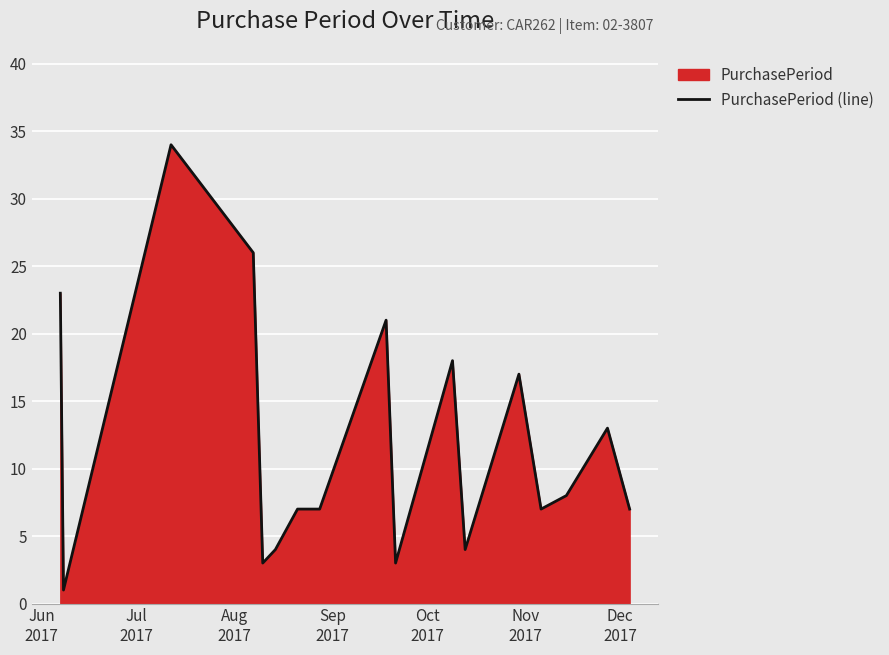

What is the maximum value shown in the chart?

34